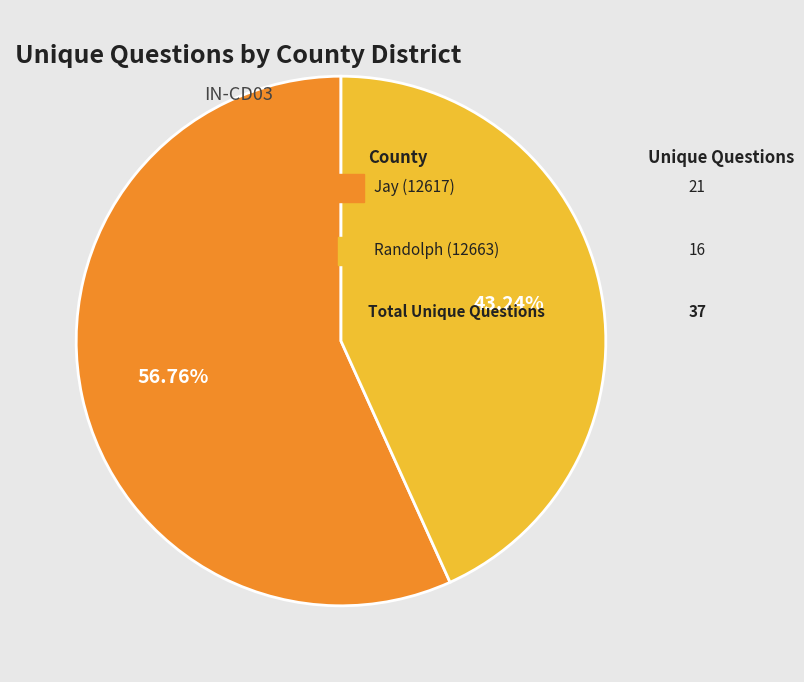

Does any single category account for the majority?

Yes